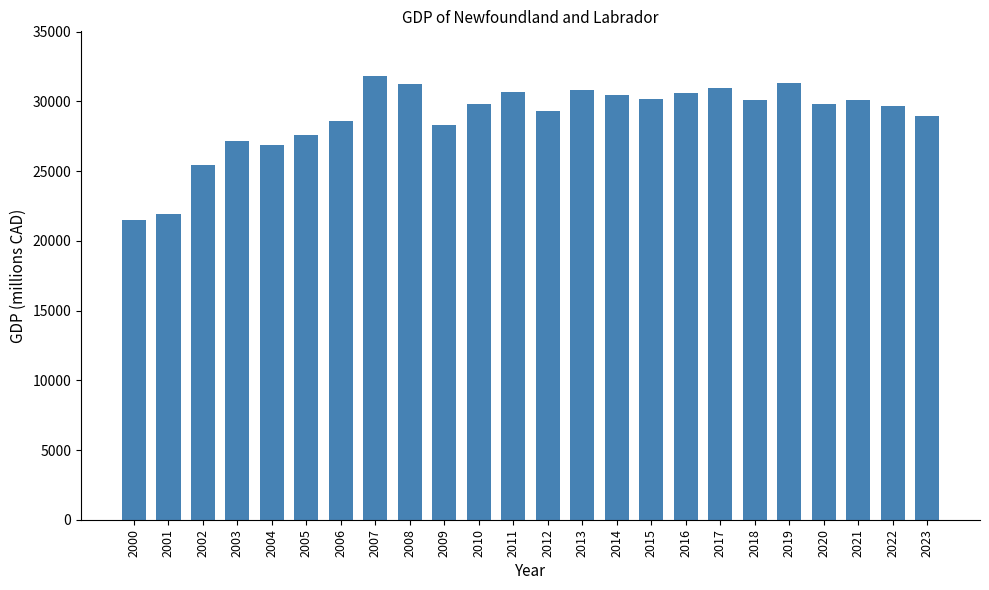

What is the sum of all values?

693617.8